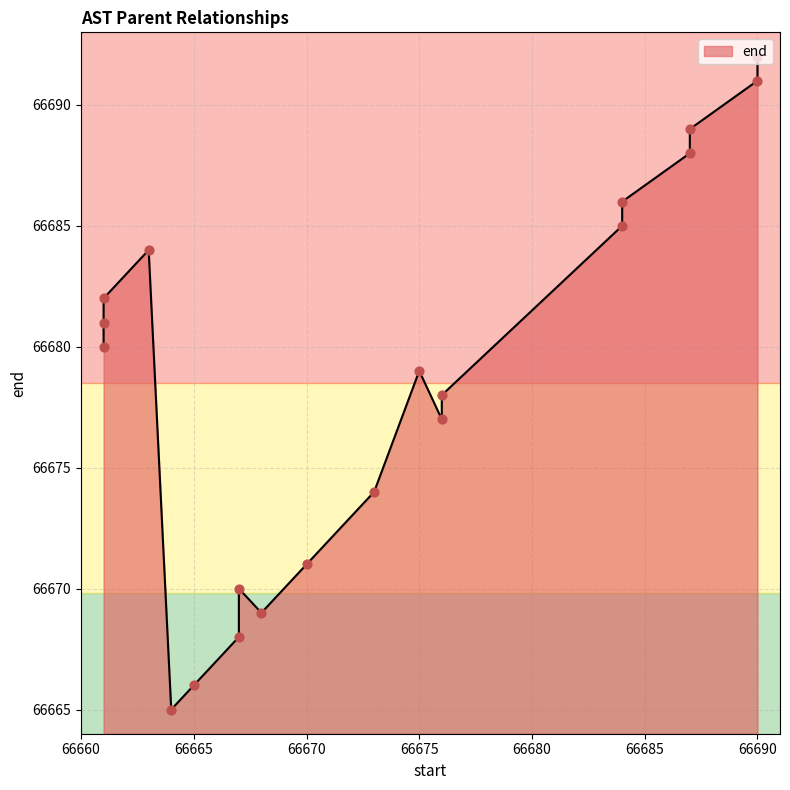

Which has a higher value, 66664 or 66676?

66676